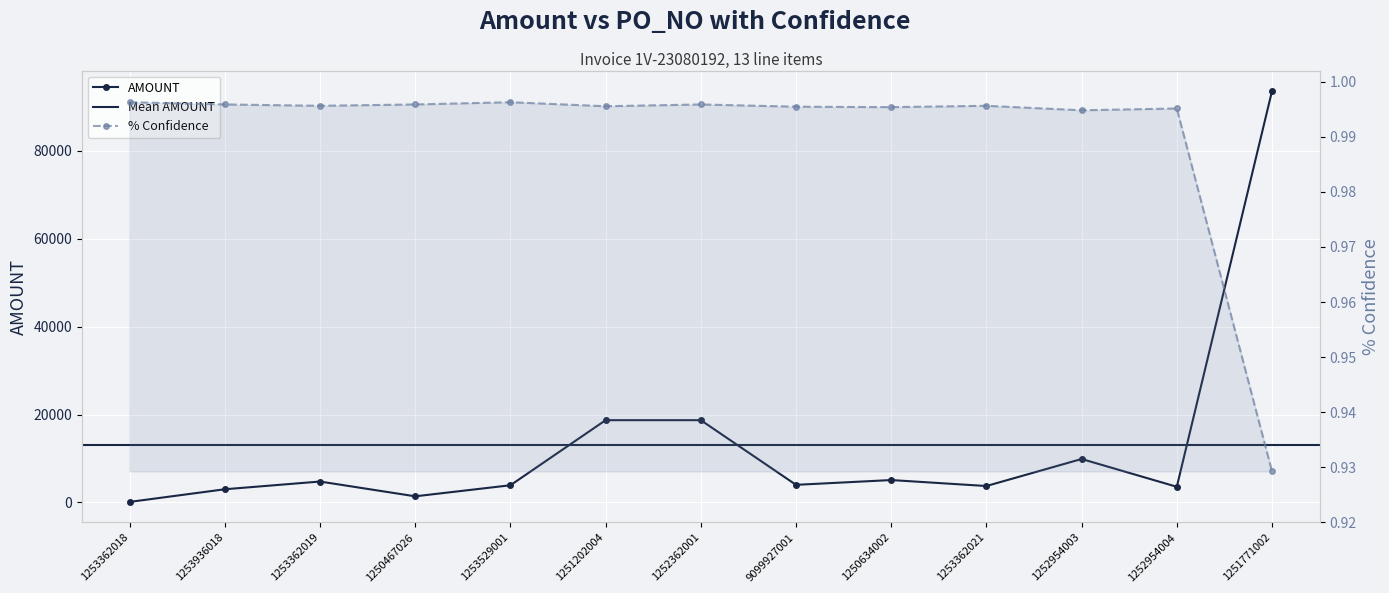

What is the label of the 8th point from the left?

9099927001